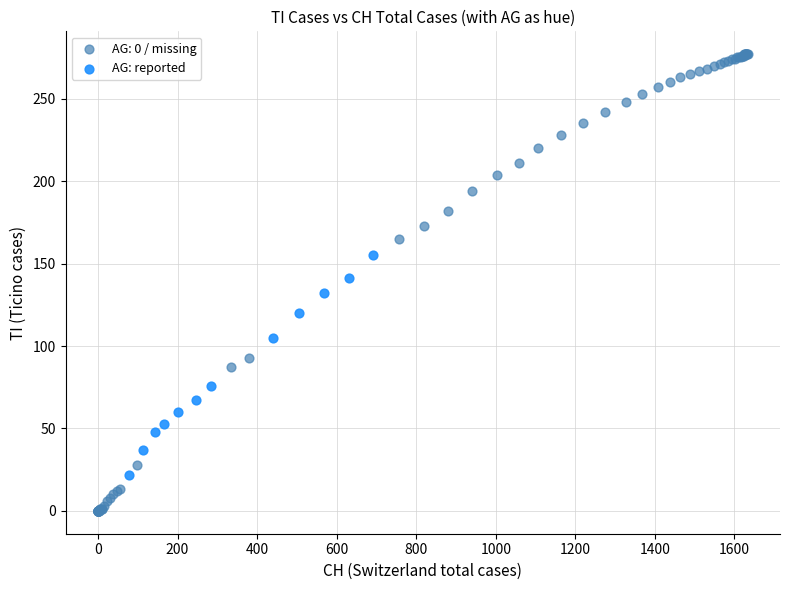

Which series has the widest spread of Y values?

AG: 0 / missing